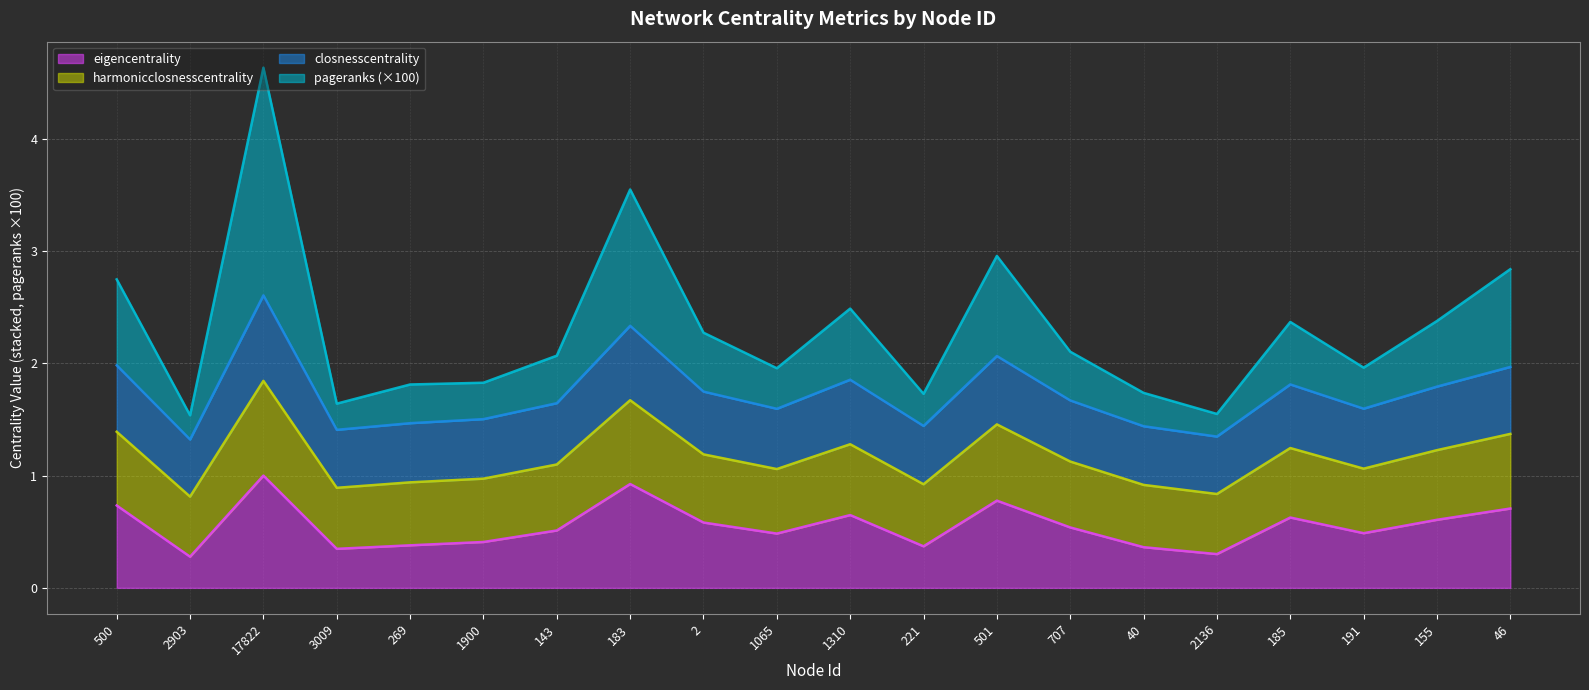

At which category is the sum across all series the highest?

17822